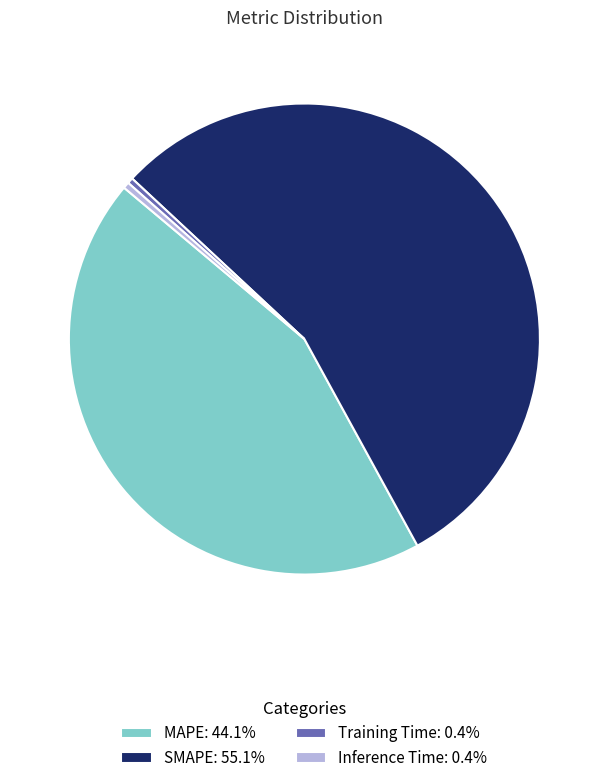

Does Inference Time: 0.4% represent more than half of the total?

No